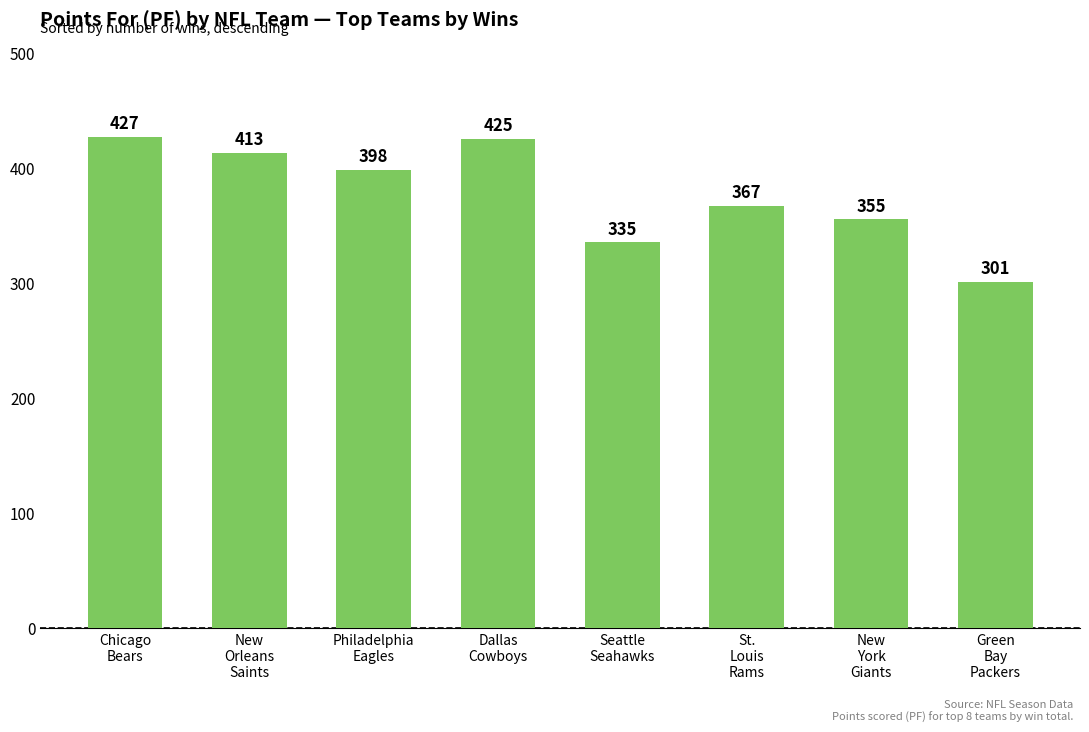

The value at Seattle
Seahawks is 335. True or false?

True